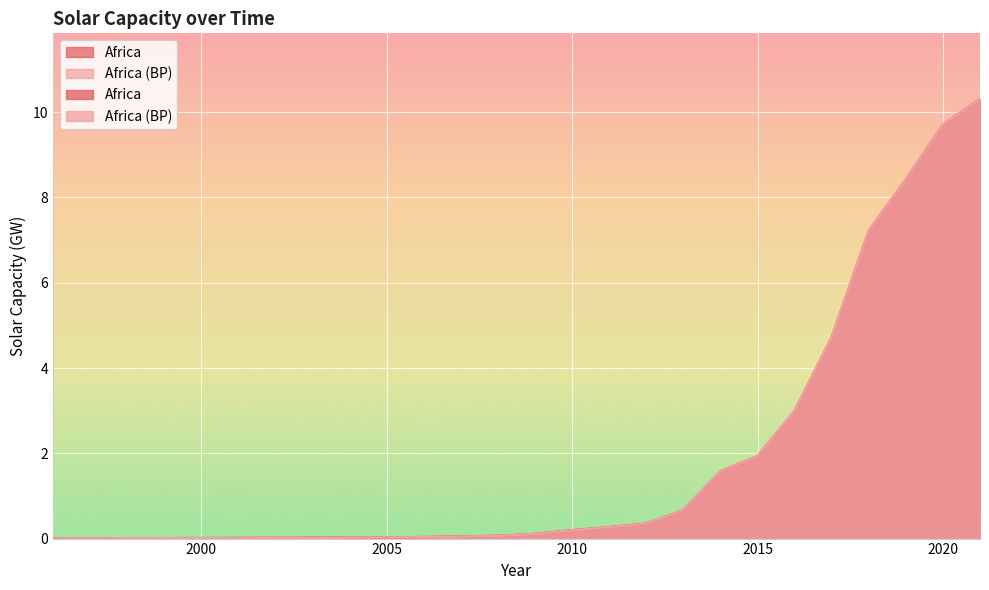

True or false: Africa (BP) has a value of 6.9 at 2017.

False